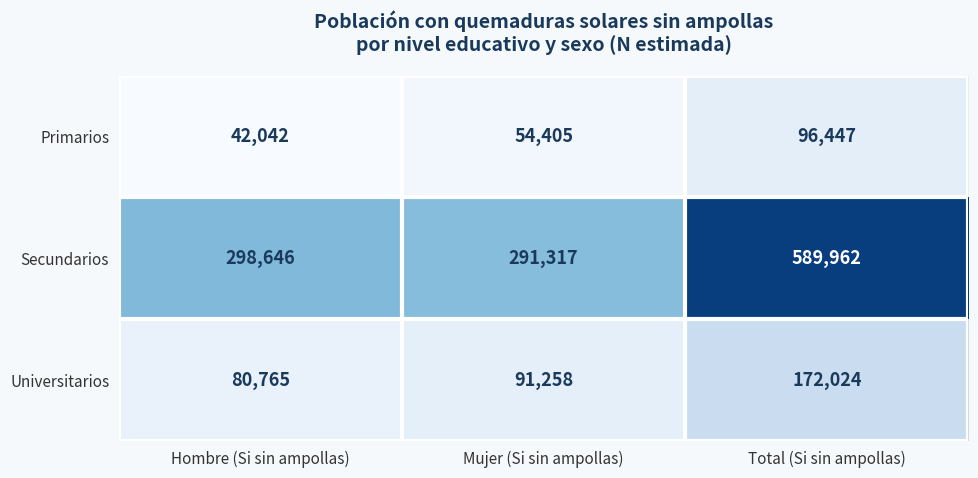

At which category is the sum across all series the highest?

Total (Si sin ampollas)